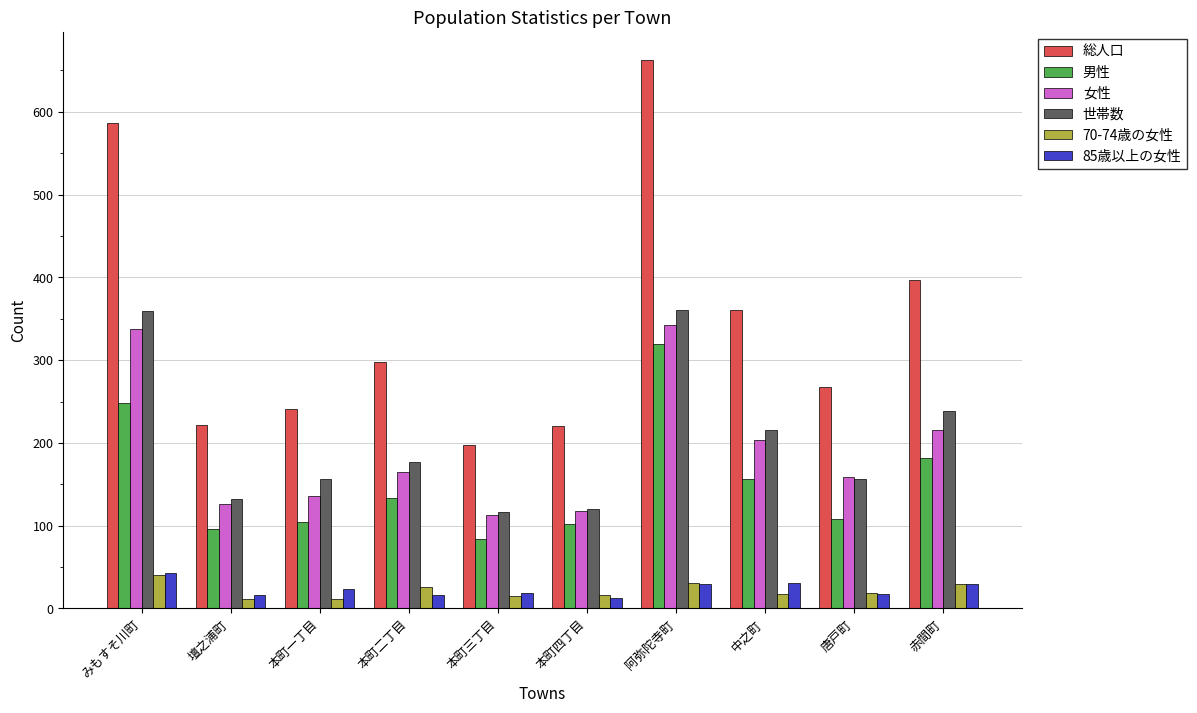

Which series has the widest spread of values?

総人口